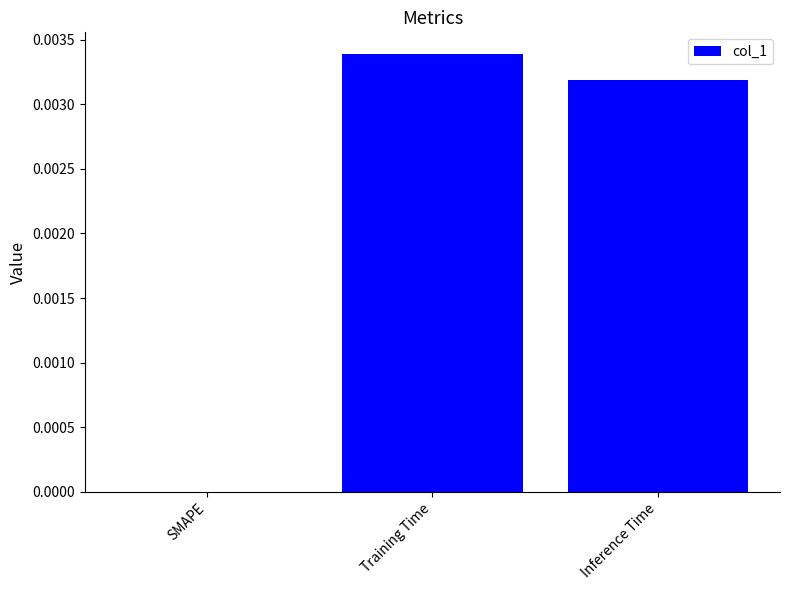

How many series are shown in this chart?

1